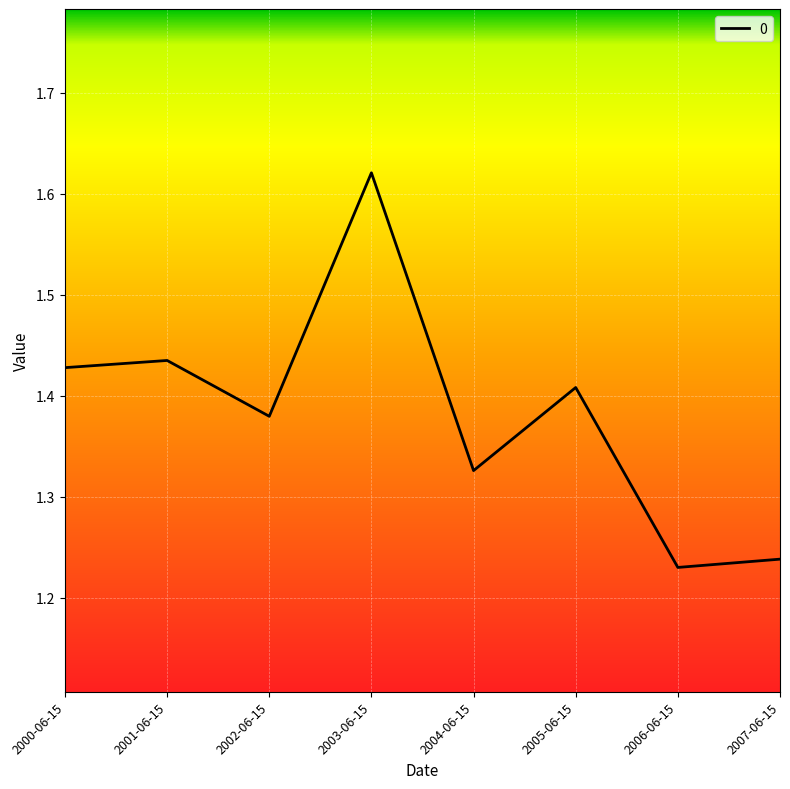

List the labels in order of value, largest first.

2003-06-15, 2001-06-15, 2000-06-15, 2005-06-15, 2002-06-15, 2004-06-15, 2007-06-15, 2006-06-15